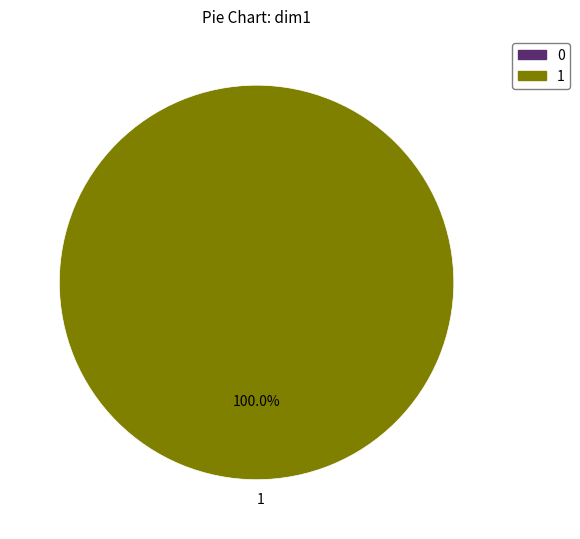

Rank the categories by value from lowest to highest.

1